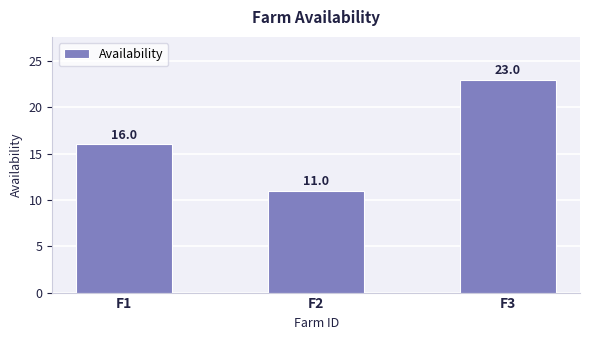

Reading left to right, list all the values displayed in this chart.

16	11	23